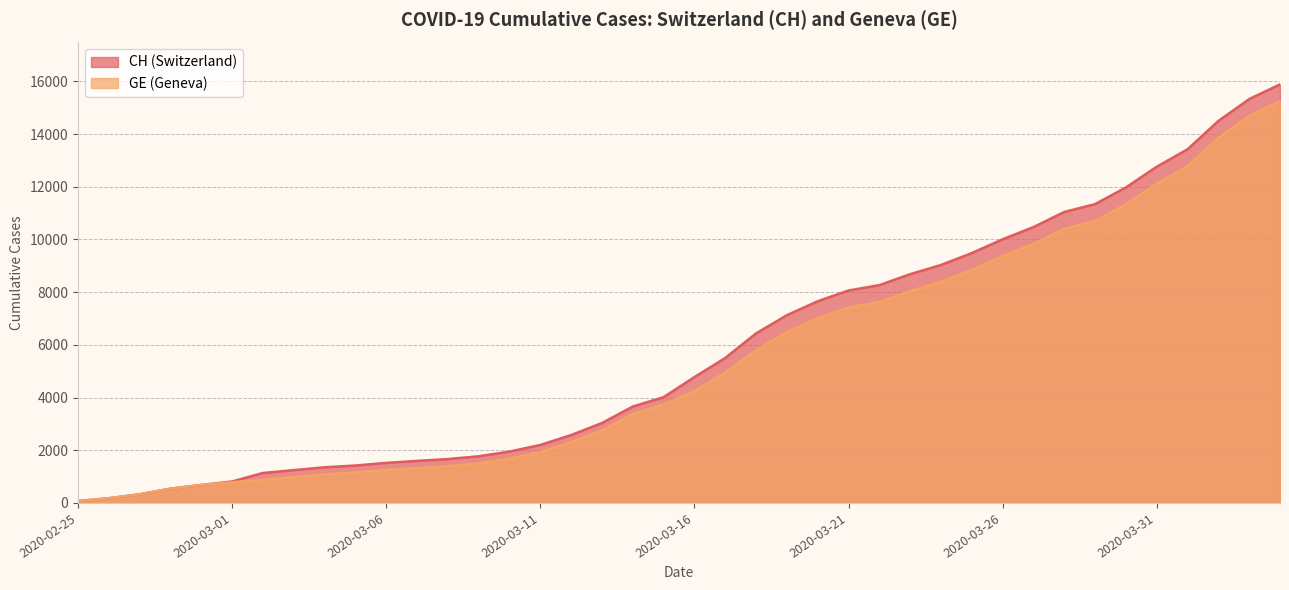

What is the maximum value for GE?

15242